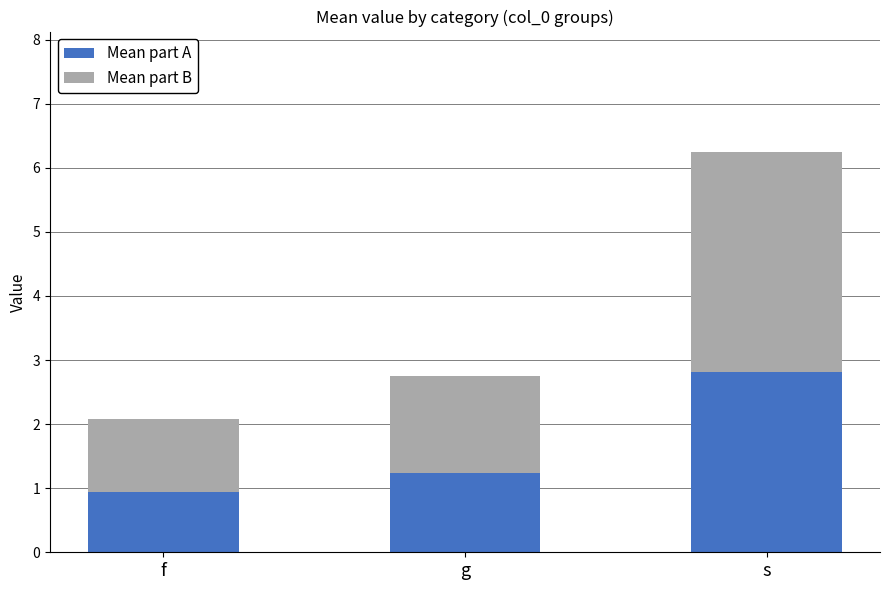

The Mean part A series shows 0.3 at g. True or false?

False